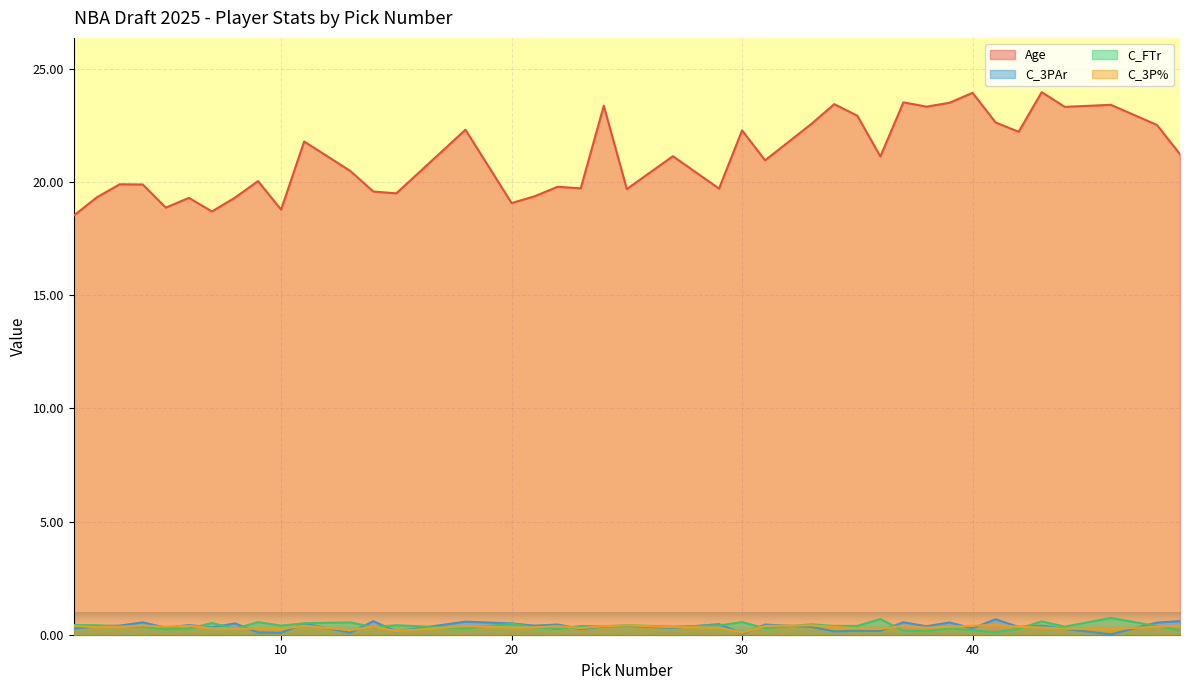

Which series has the largest total across all categories?

Age